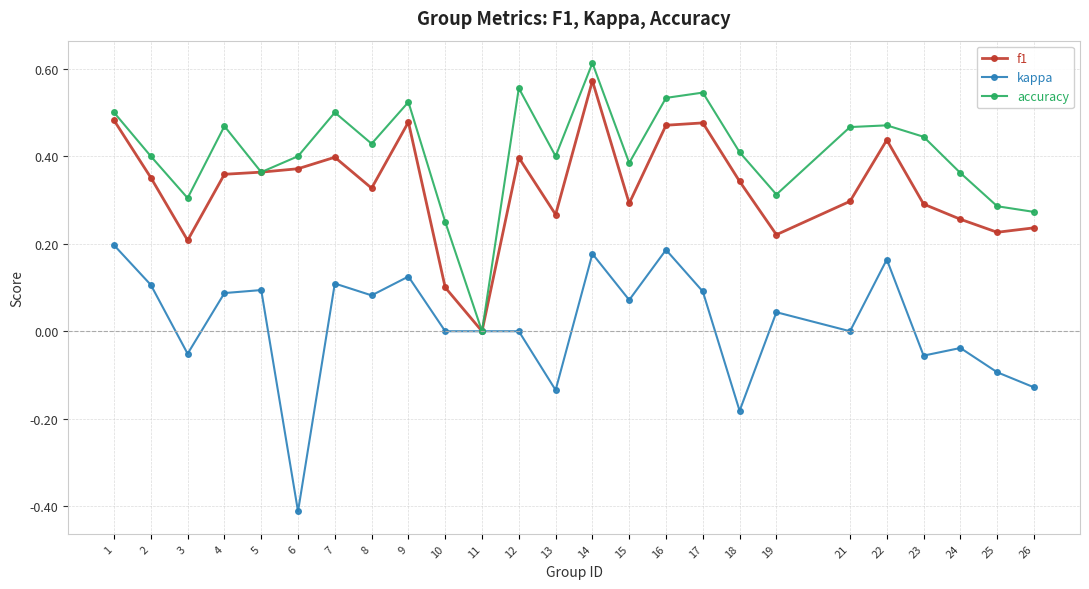

At which category does accuracy reach its first local peak?

4